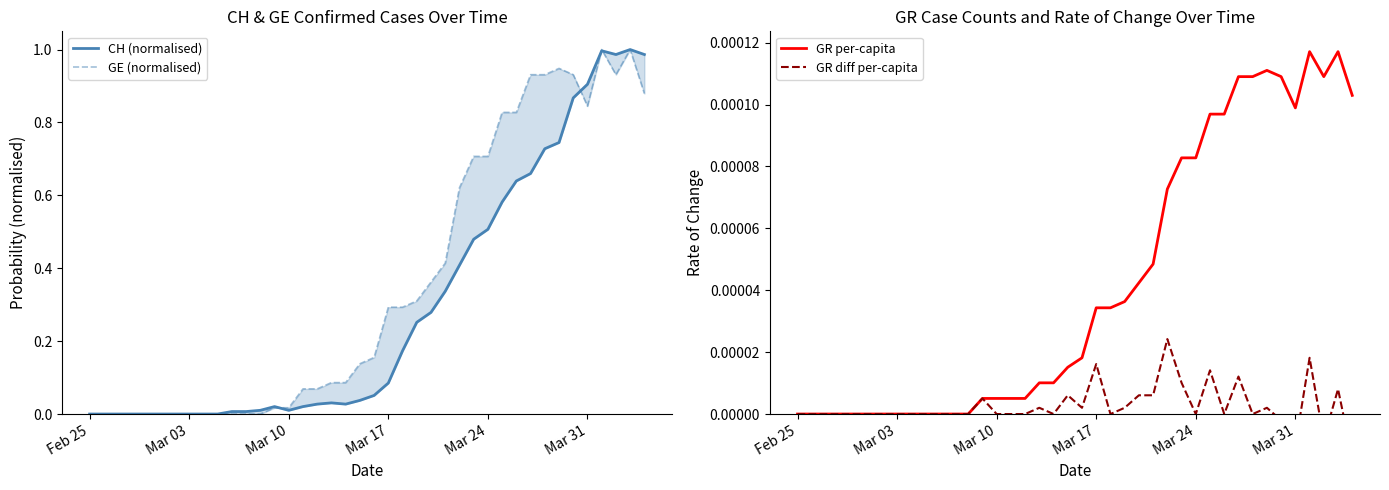

Where is GR diff per-capita nearest to the value 0?

Feb 25